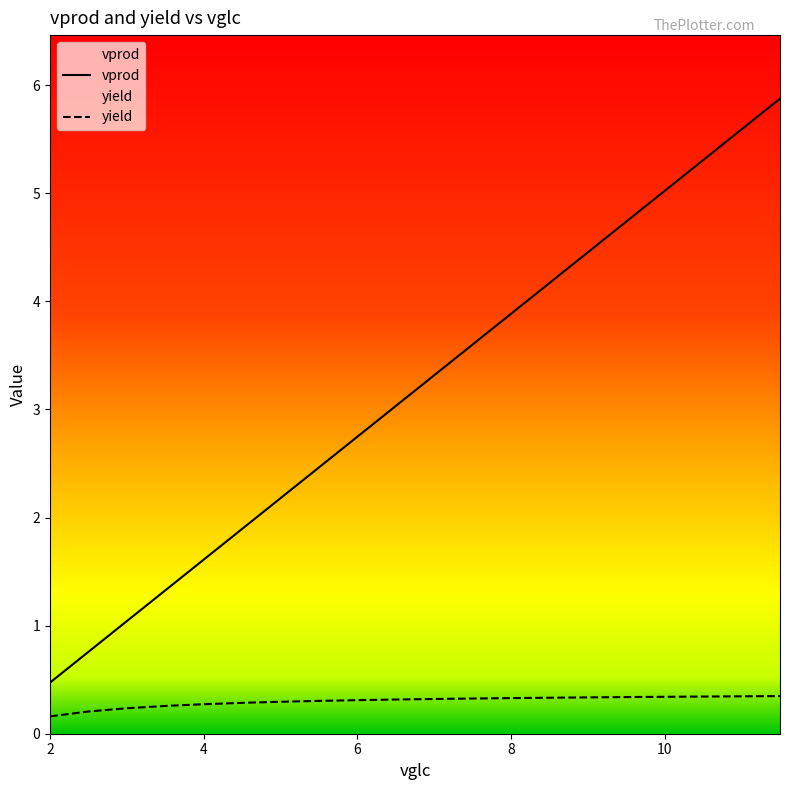

What are all the series names shown in the legend?

vprod, yield